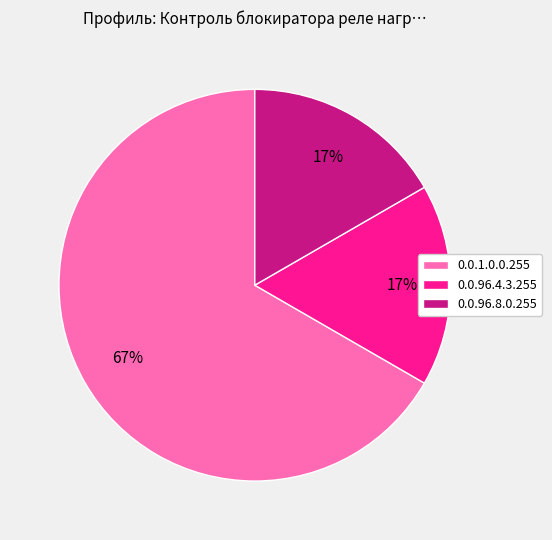

How many slices are in this pie chart?

3